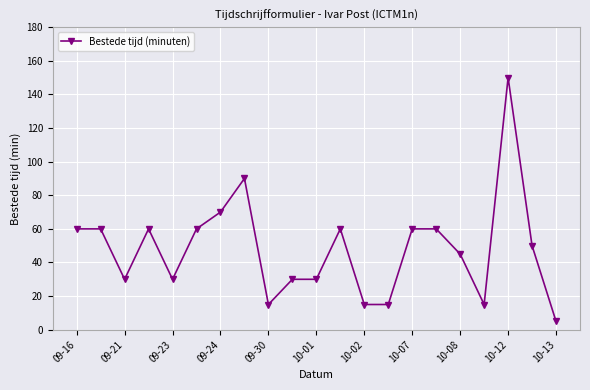

What is the smallest value displayed?

5